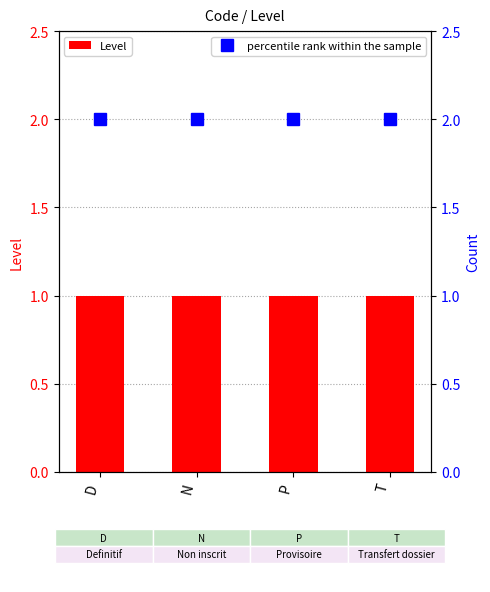

Rank the series at T from lowest to highest value.

Level, percentile rank within the sample